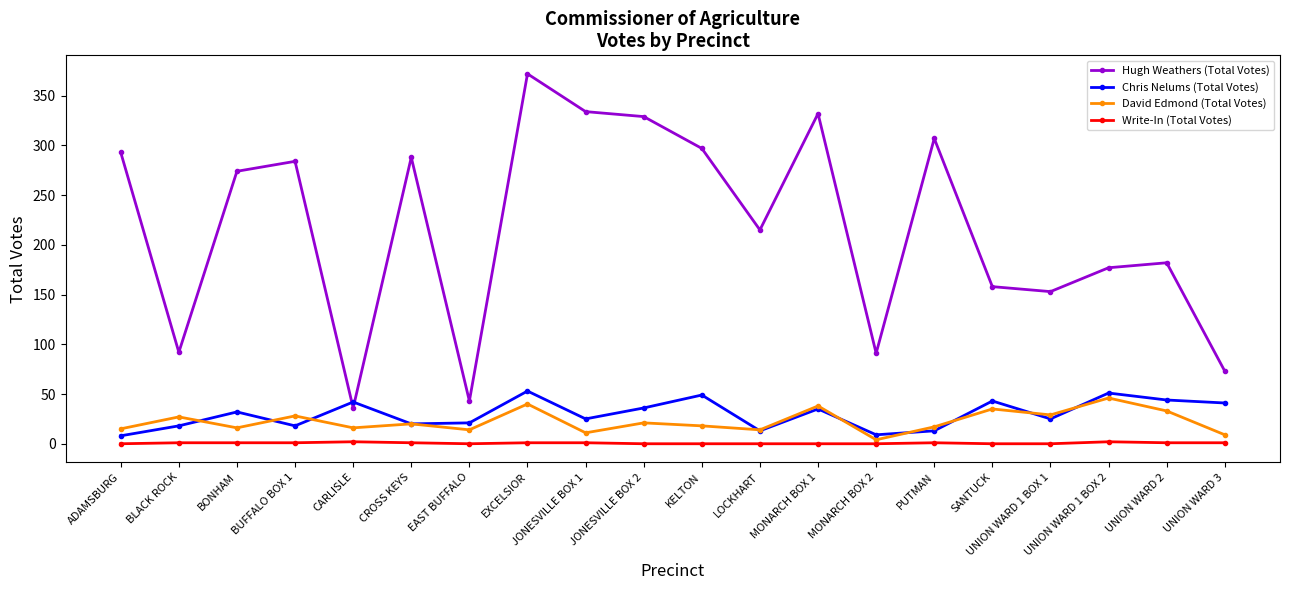

Between ADAMSBURG and UNION WARD 1 BOX 2, which series saw the biggest shift?

Hugh Weathers (Total Votes)